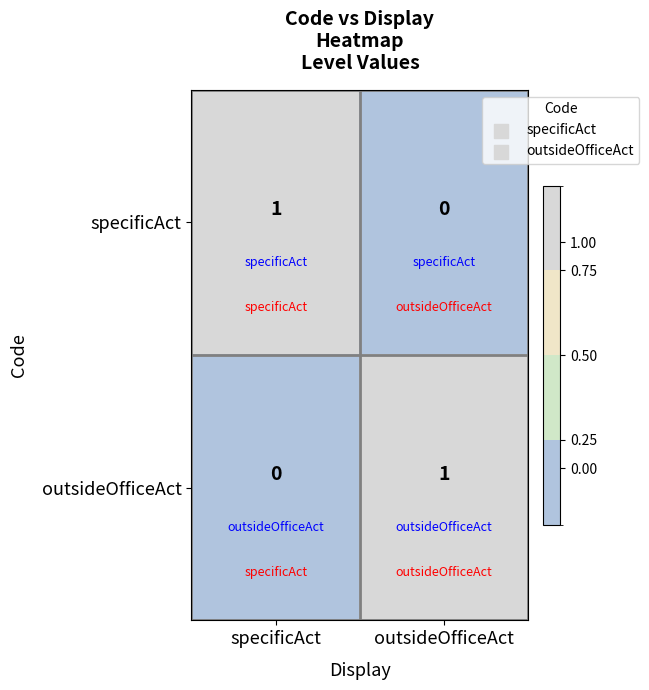

Rank the categories by outsideOfficeAct value from highest to lowest.

outsideOfficeAct, specificAct